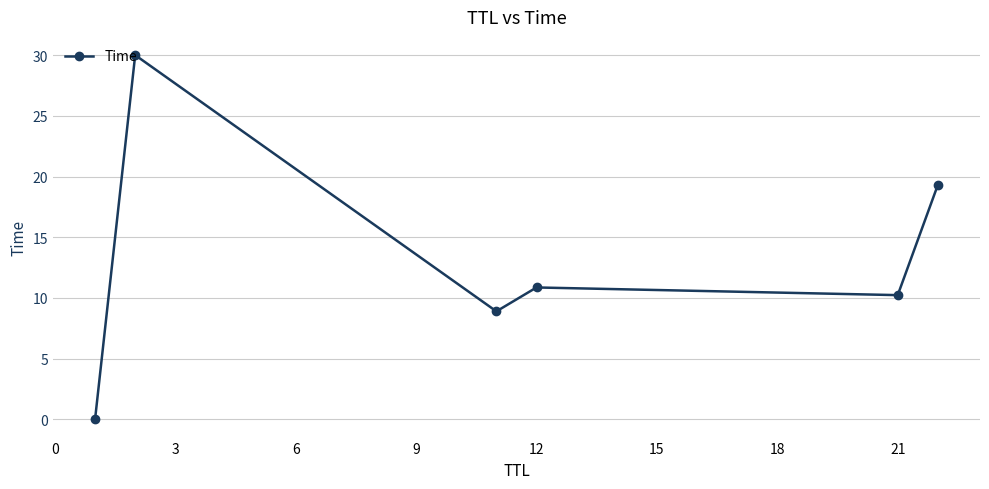

What is the sum of all values?

79.3